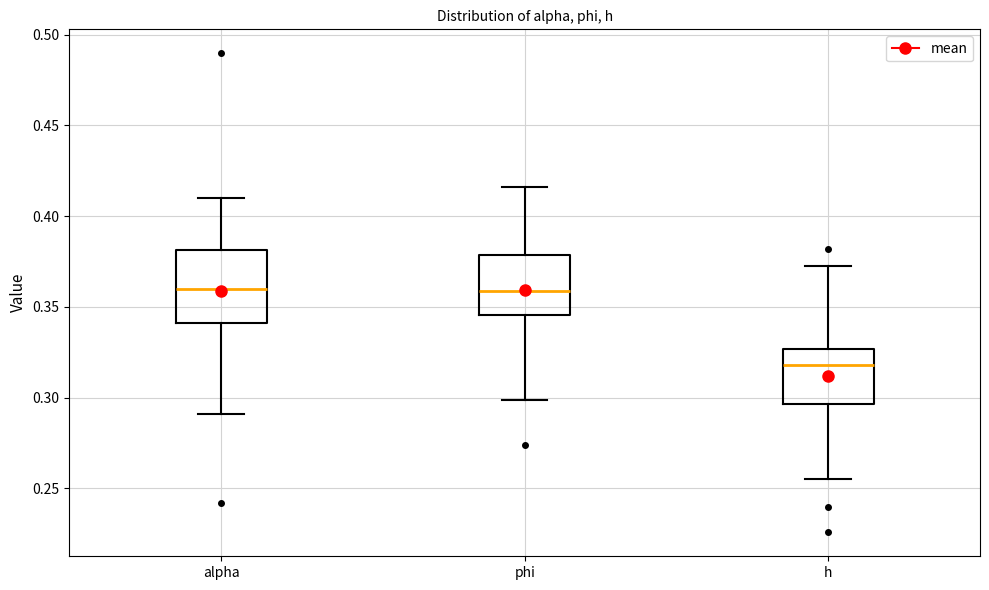

Which box has the lowest median line?

h